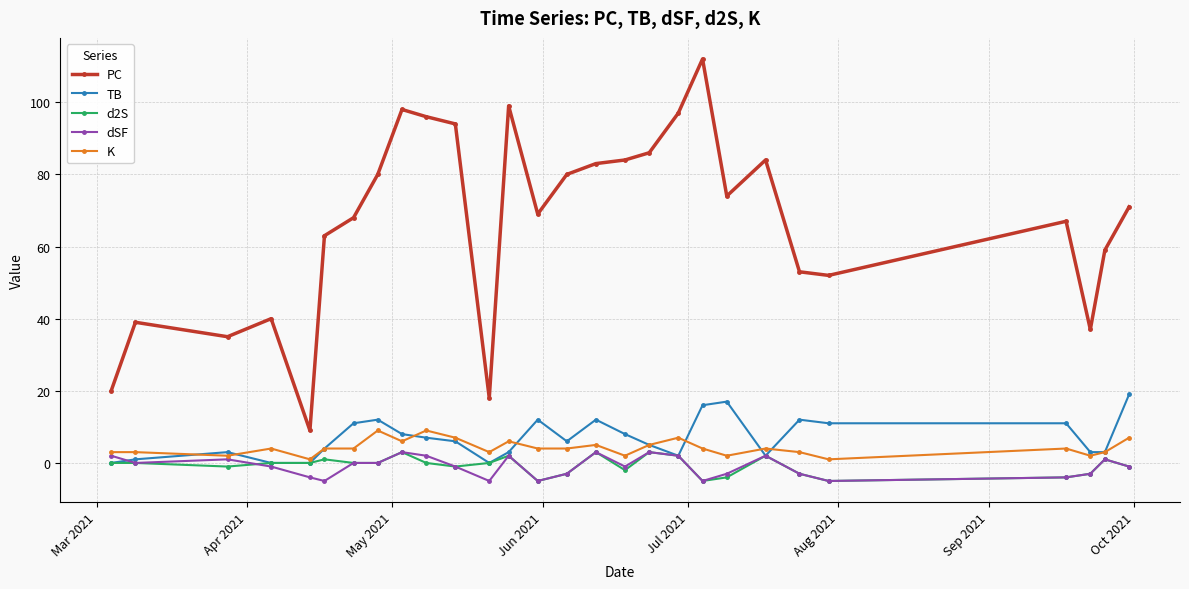

Which series has the widest spread of values?

PC